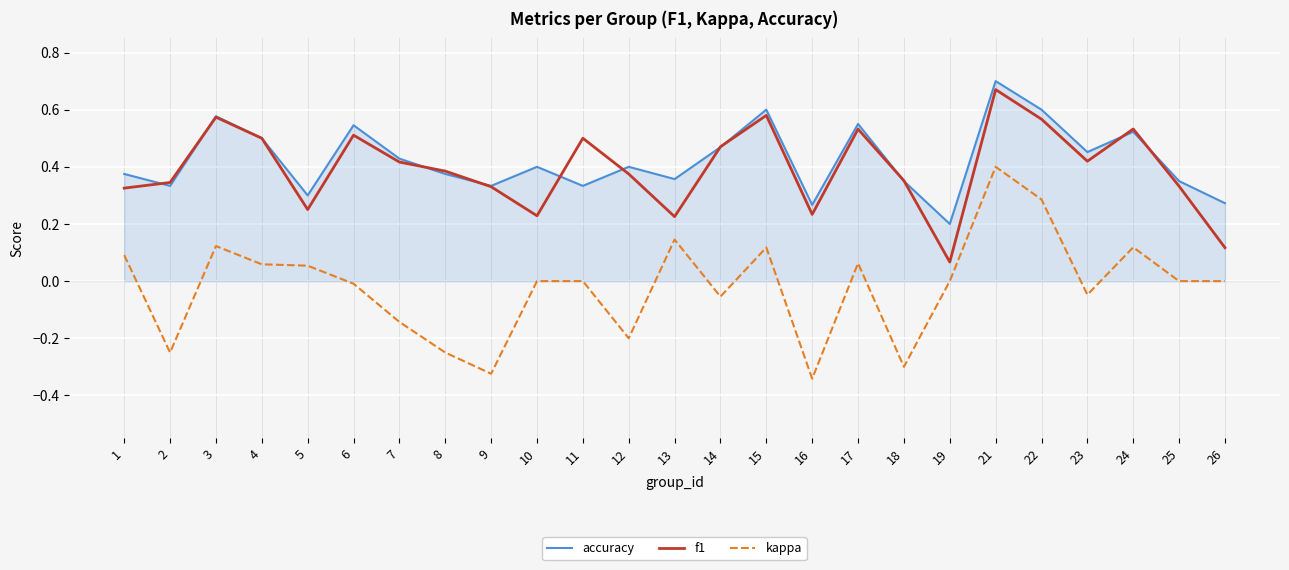

Which series changed the most between 1 and 16?

kappa